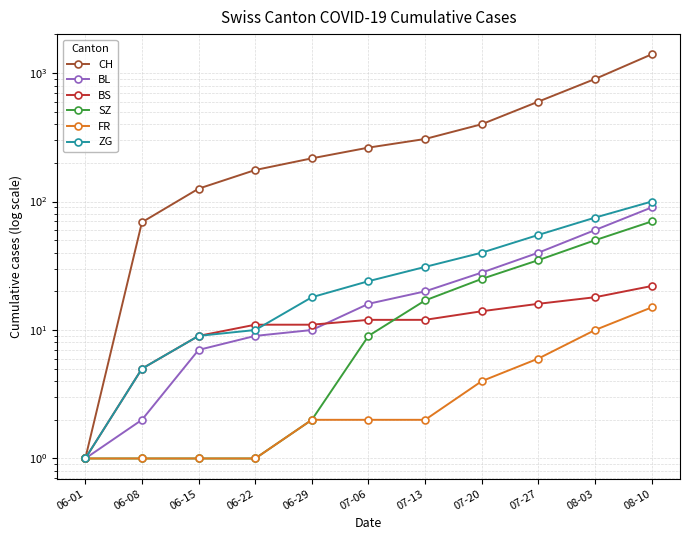

Reading left to right, what are all the values shown in this chart?

CH: 1	69	126	176	217	263	307	400	600	900	1400
BL: 1	2	7	9	10	16	20	28	40	60	90
BS: 1	5	9	11	11	12	12	14	16	18	22
SZ: 1	1	1	1	2	9	17	25	35	50	70
FR: 1	1	1	1	2	2	2	4	6	10	15
ZG: 1	5	9	10	18	24	31	40	55	75	100